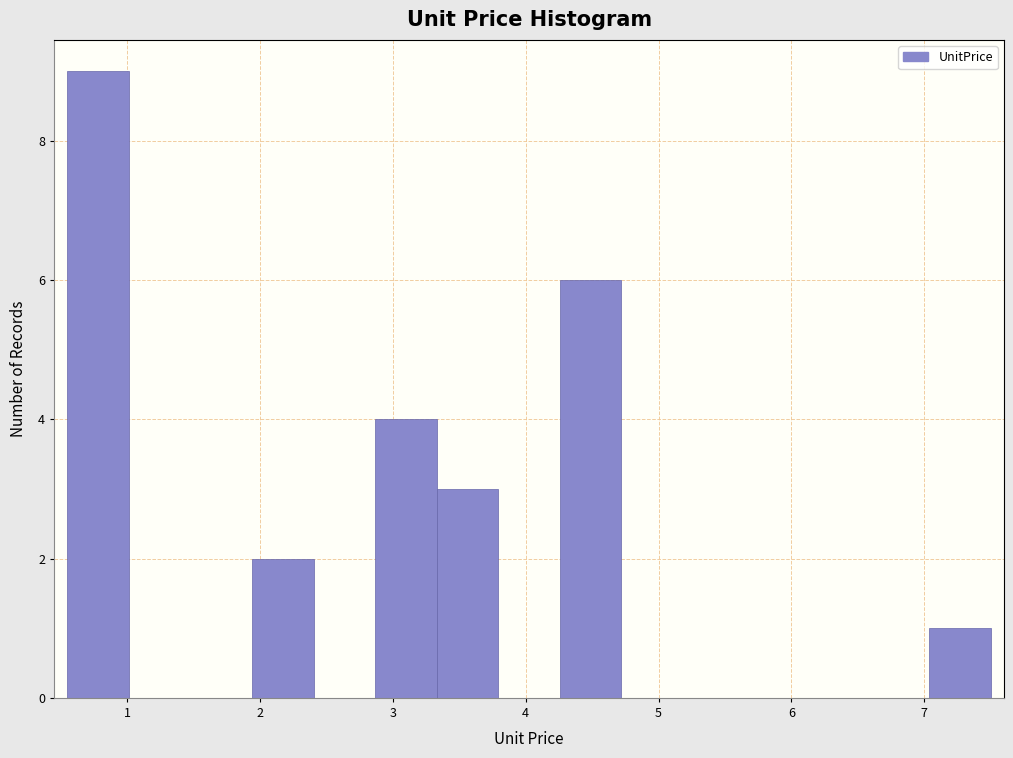

What is the height of the bar covering 3.3 to 3.8 on the x-axis? Neither the bar edges nor the heights are printed on the chart, so give them approximately, as read against the axes.

3